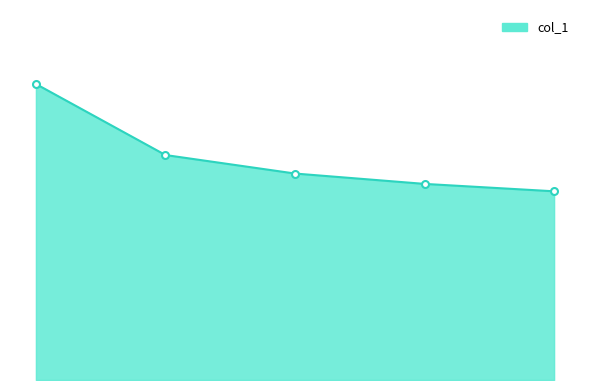

What is the minimum value shown in the chart?

510